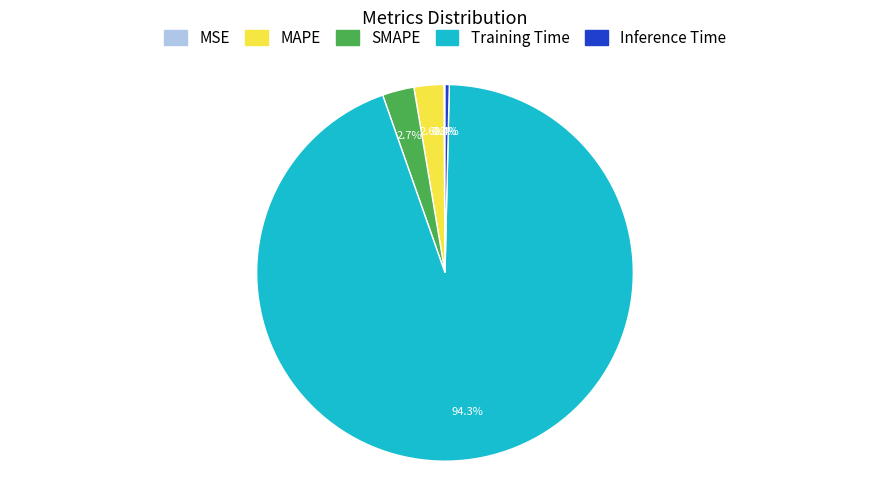

Between Training Time and MAPE, which is larger?

Training Time